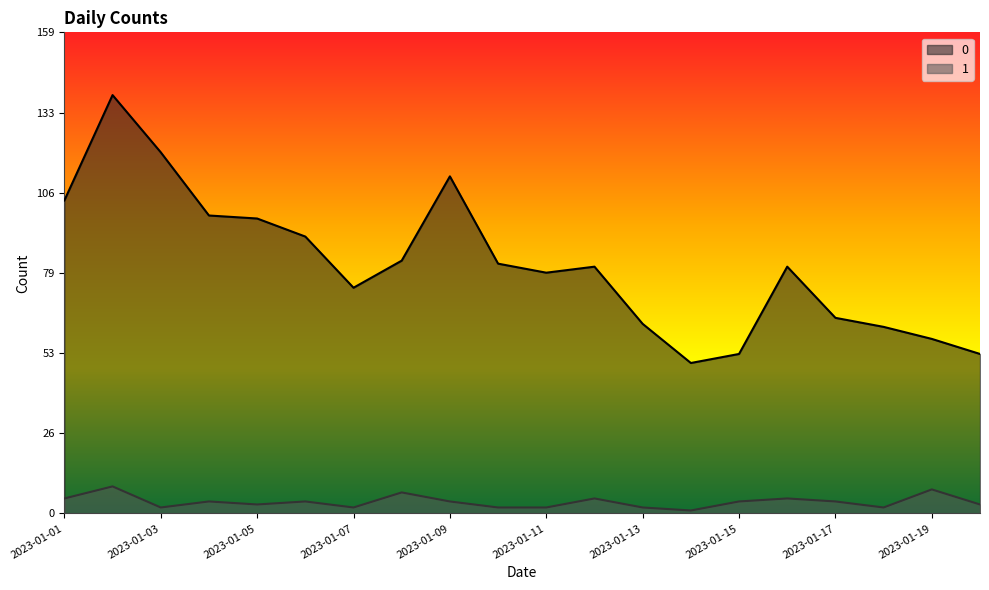

At which label is 1 closest to 5?

2023-01-01